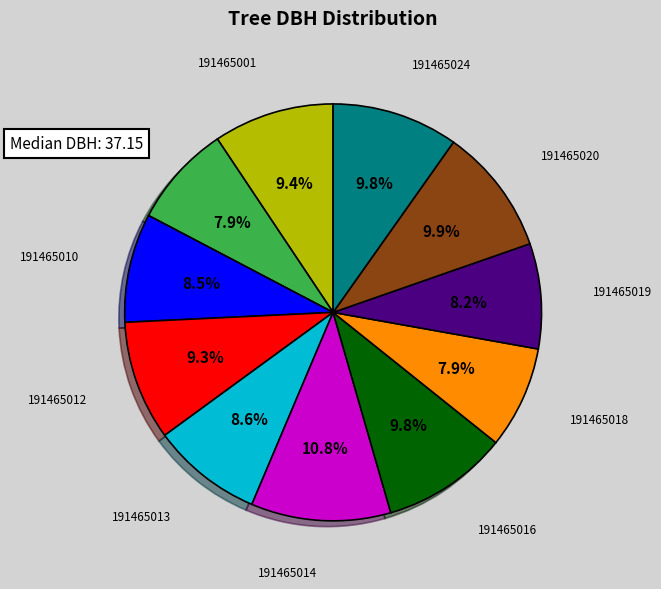

Is there a majority slice in this chart?

No